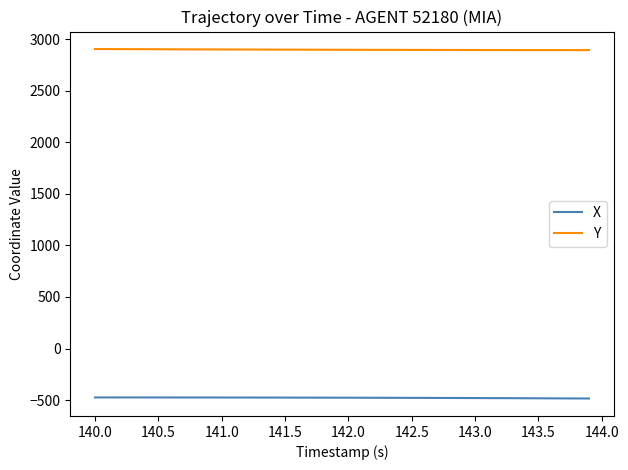

List the series in order of their peak value, highest first.

Y, X